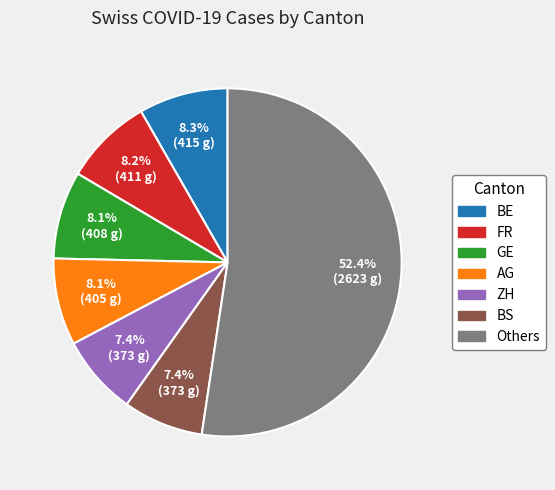

Is there any slice that represents more than half of the pie?

Yes